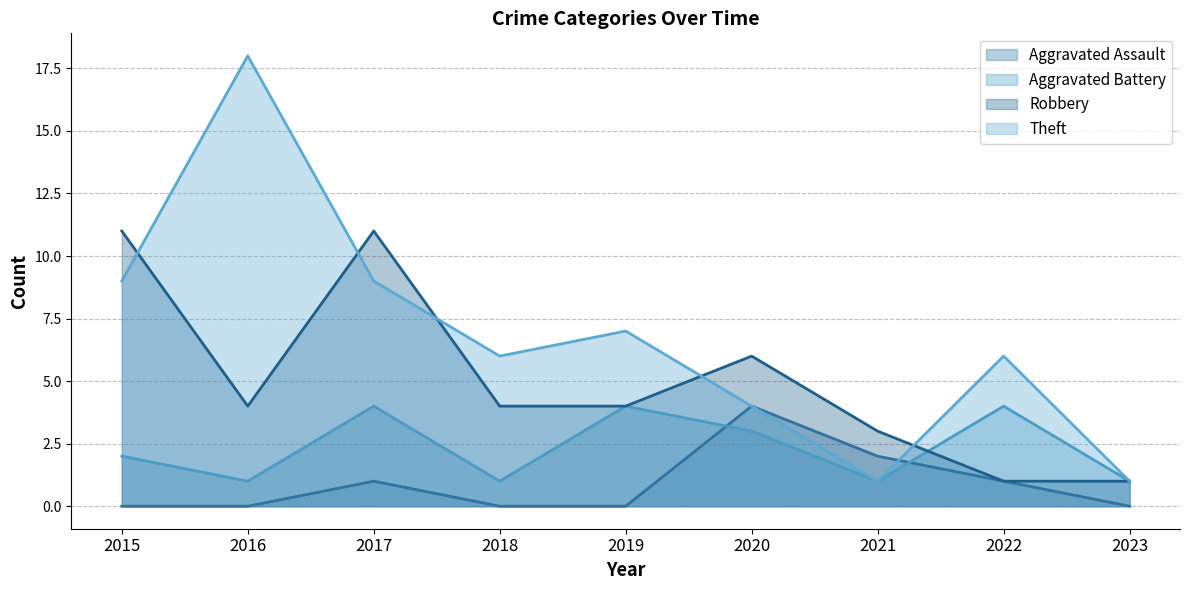

Rank the categories by Theft value from highest to lowest.

2016, 2015, 2017, 2019, 2018, 2022, 2020, 2021, 2023